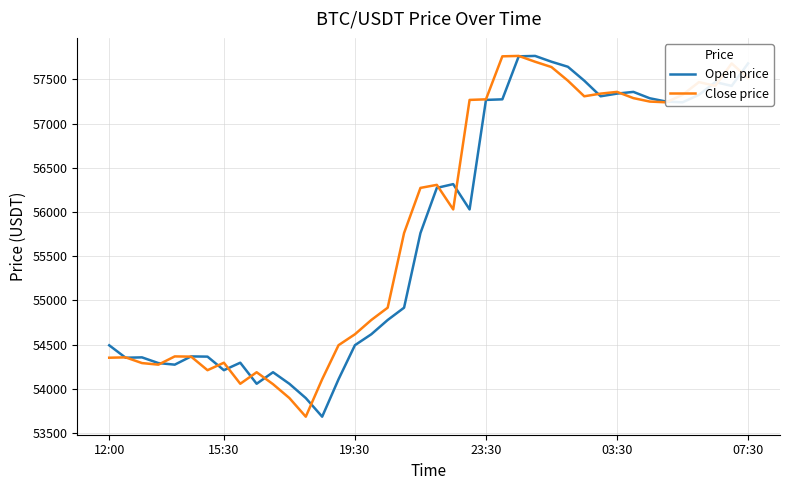

What is the maximum value for Close price?

57765.7